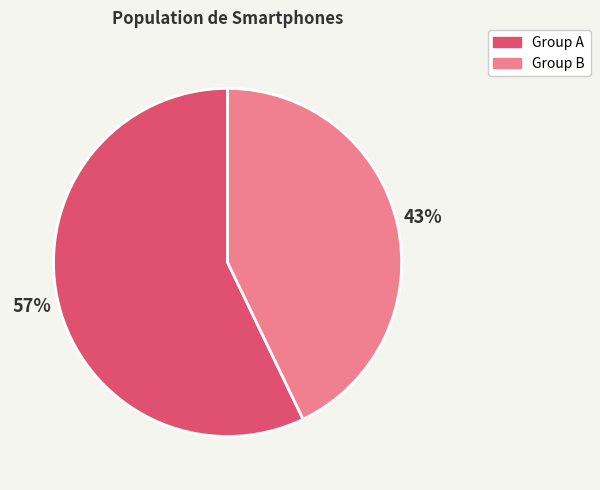

Is there any slice that represents more than half of the pie?

Yes